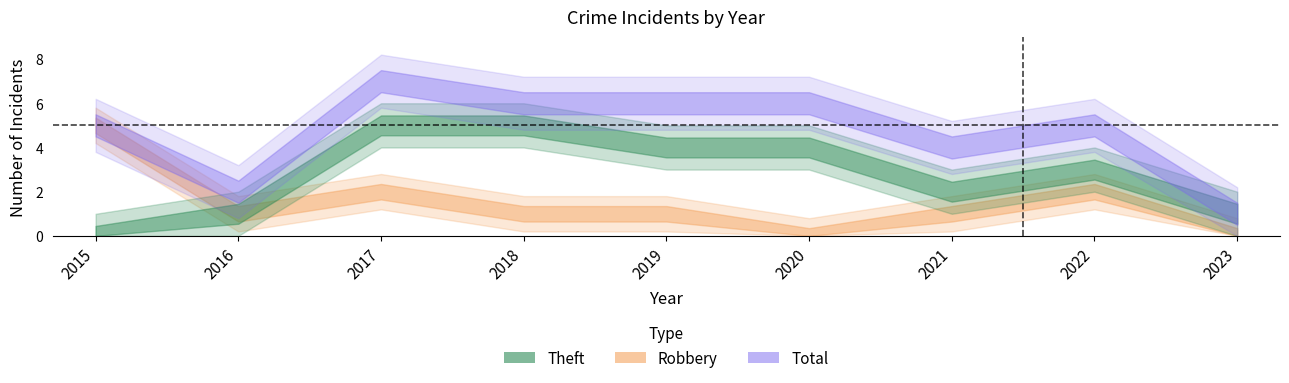

What value does the Theft series have at 2016?

1